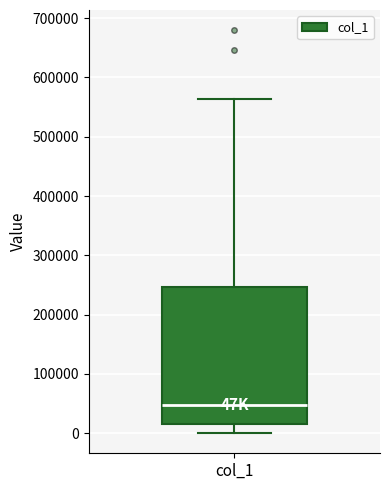

Transcribe this box plot: give where the median line is, the range the box spans, and where the two whiskers end, as read against the y-axis. The values are not printed on the chart, so give them approximately, as read against the axis.

median 50000, box 10000 to 250000, whiskers 0 to 560000